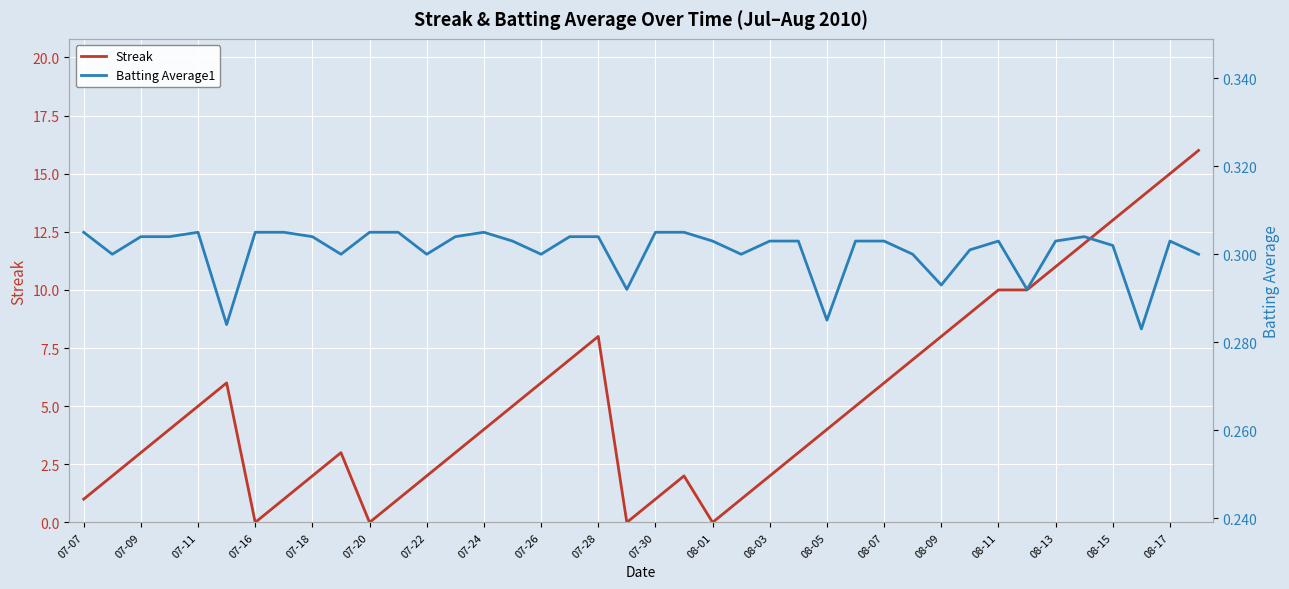

The Streak series shows 1 at 08-03. True or false?

False